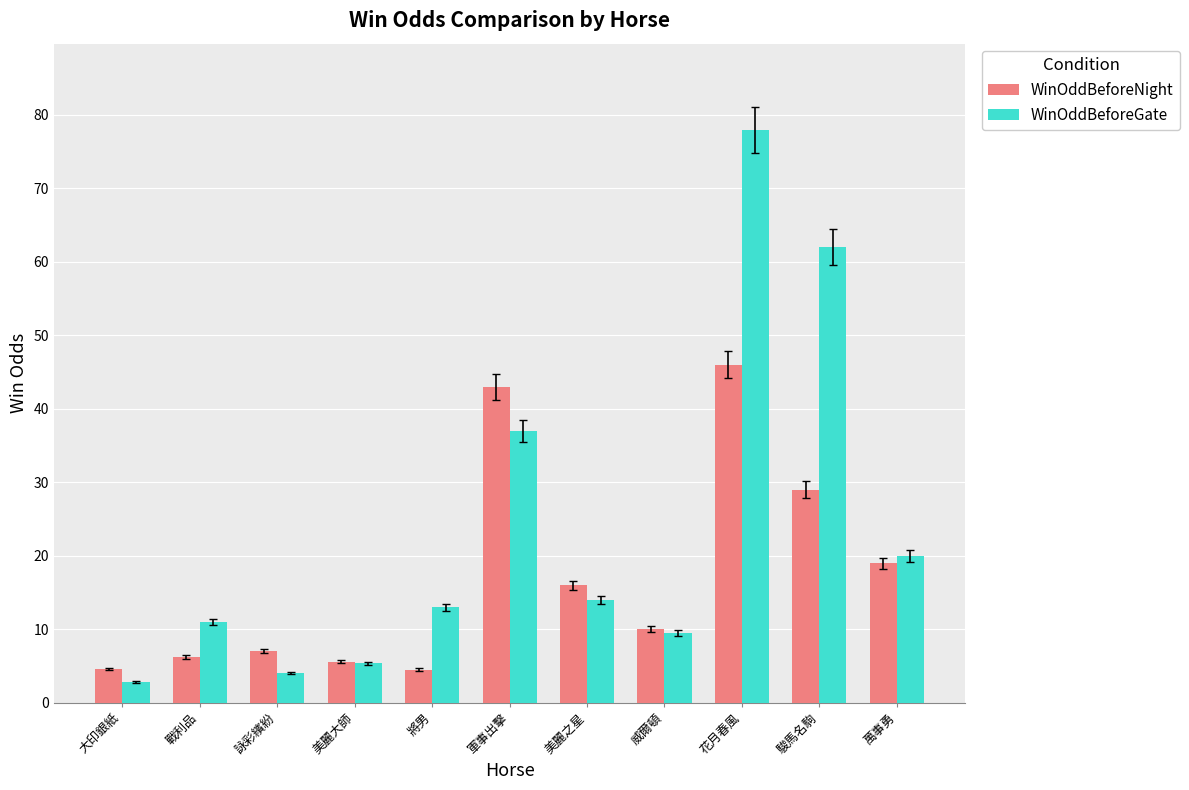

What is the greatest value displayed?

78.0